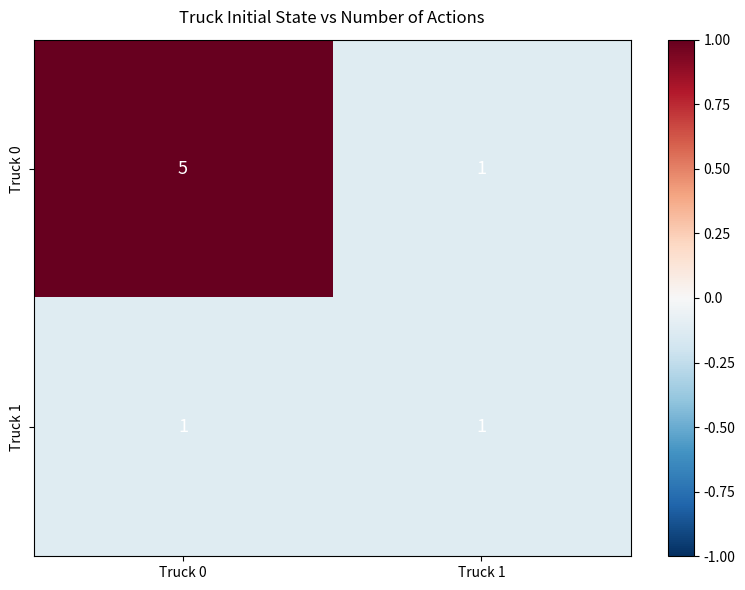

What is the minimum value shown in the chart?

1